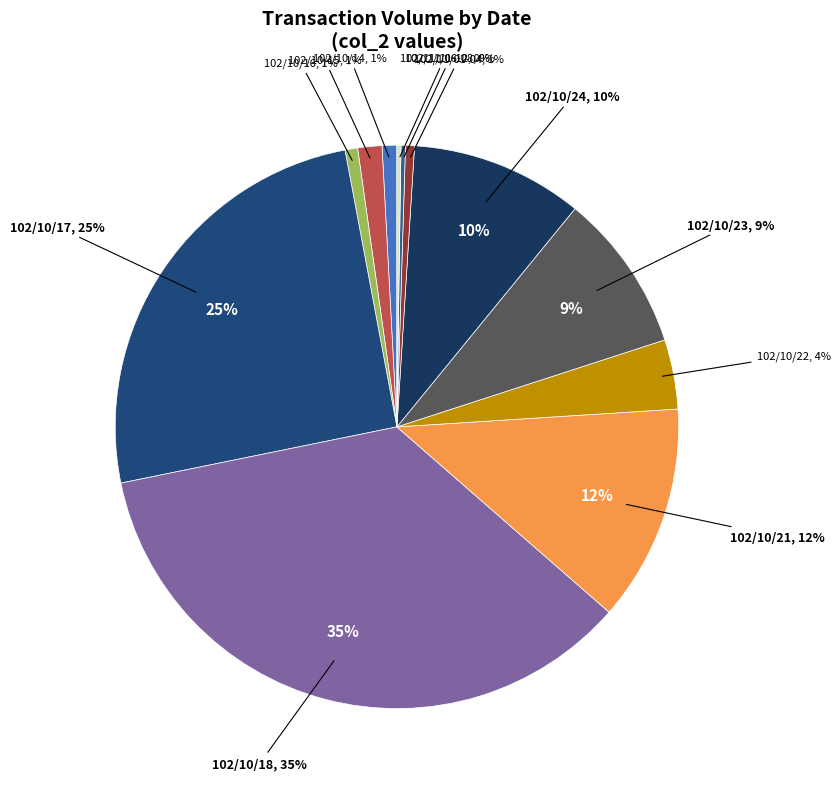

Count the number of slices in the pie.

16